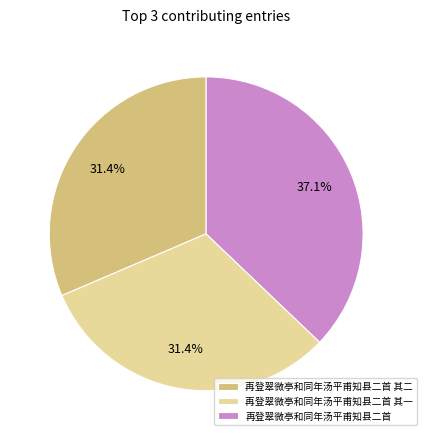

What is the ratio of the value at 再登翠微亭和同年汤平甫知县二首 其二 to the value at 再登翠微亭和同年汤平甫知县二首?

0.8